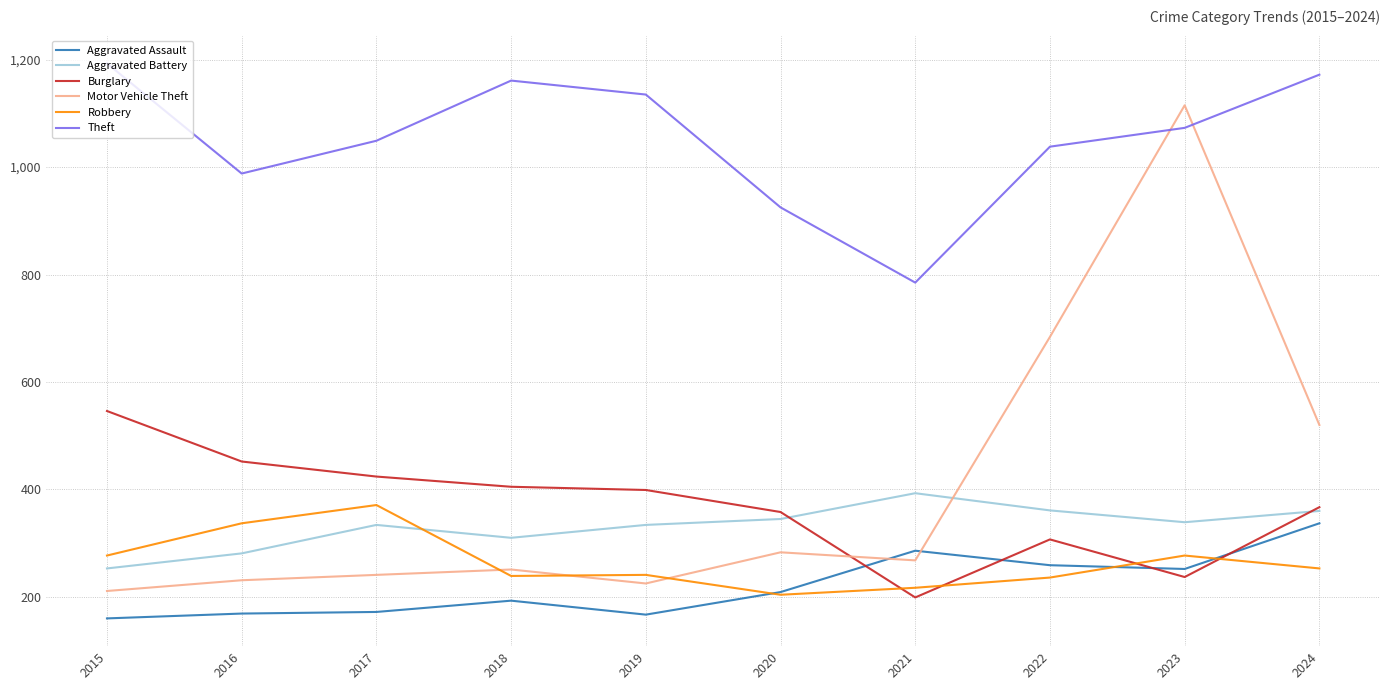

Between 2015 and 2023, which series saw the biggest shift?

Motor Vehicle Theft